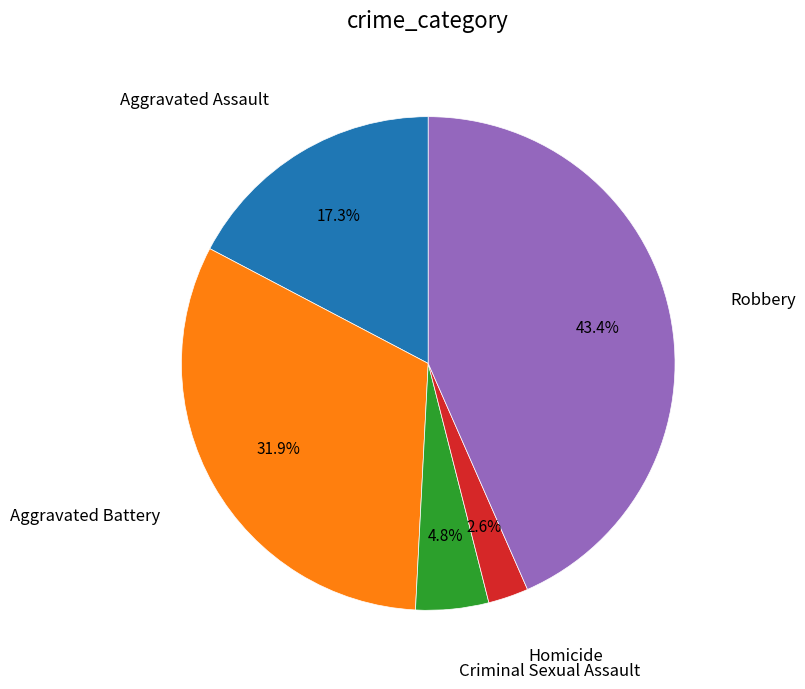

Is there any slice that represents more than half of the pie?

No